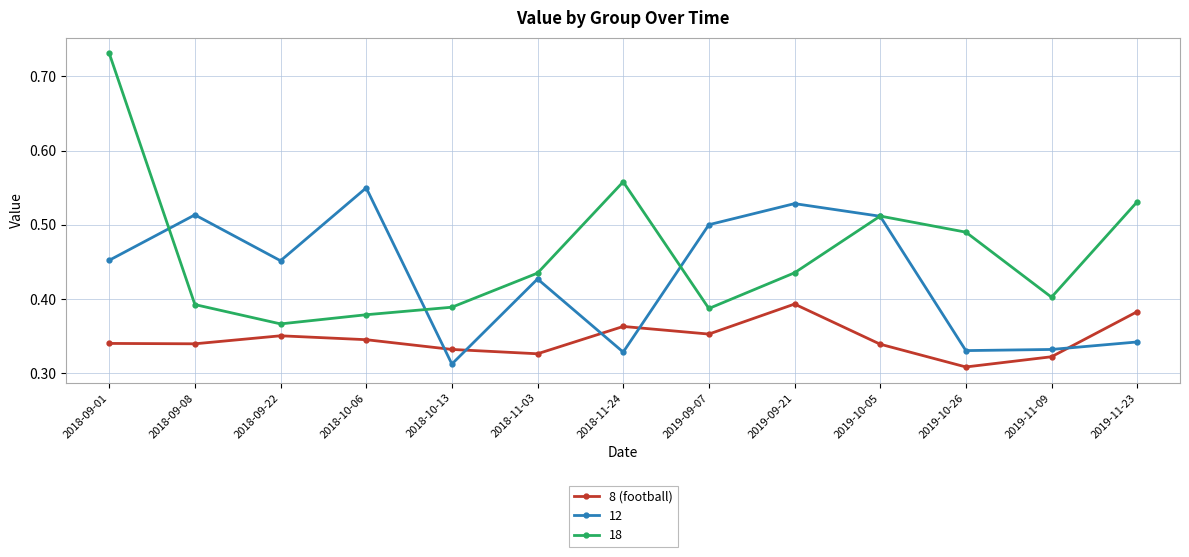

Rank the series by their maximum value, from highest to lowest.

18, 12, 8 (football)